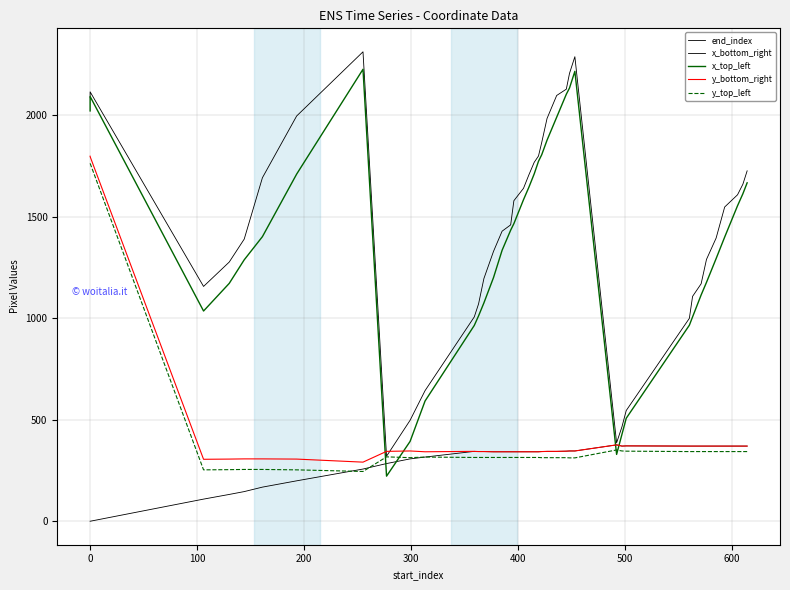

Which series has the largest range (max minus min)?

x_top_left